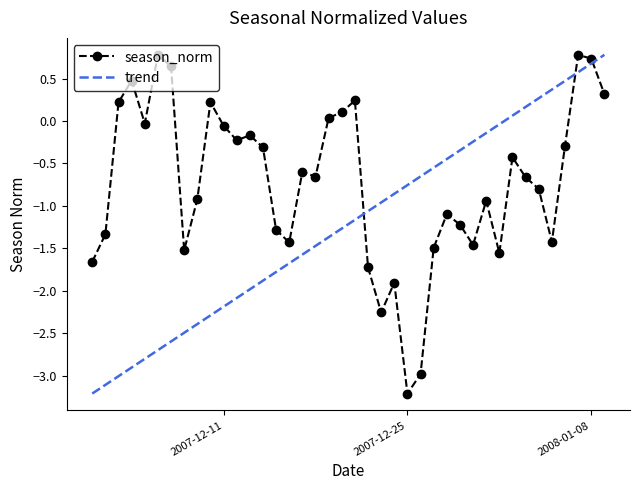

List the labels in order of value, smallest first.

2007-12-25, 2007-12-26, 2007-12-23, 2007-12-24, 2007-12-22, 2007-12-01, 2008-01-01, 2007-12-08, 2007-12-27, 2007-12-30, 2007-12-16, 2008-01-05, 2007-12-02, 2007-12-15, 2007-12-29, 2007-12-28, 2007-12-31, 2007-12-09, 2008-01-04, 2008-01-03, 2007-12-18, 2007-12-17, 2008-01-02, 2007-12-14, 2008-01-06, 2007-12-12, 2007-12-13, 2007-12-11, 2007-12-05, 2007-12-19, 2007-12-20, 2007-12-03, 2007-12-10, 2007-12-21, 2008-01-09, 2007-12-04, 2007-12-07, 2008-01-08, 2008-01-07, 2007-12-06